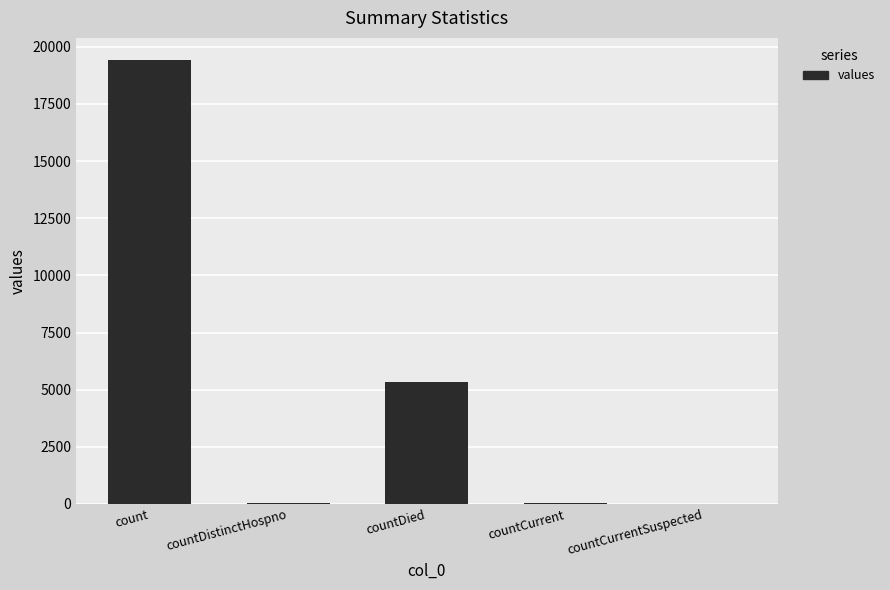

Between countCurrentSuspected and count, which is larger?

count